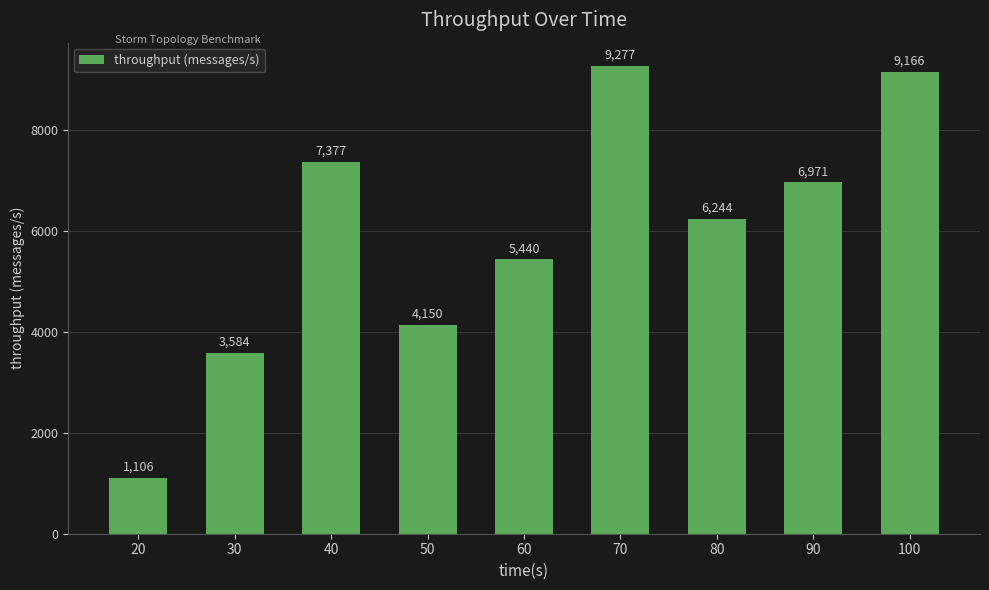

How many series are shown in this chart?

1